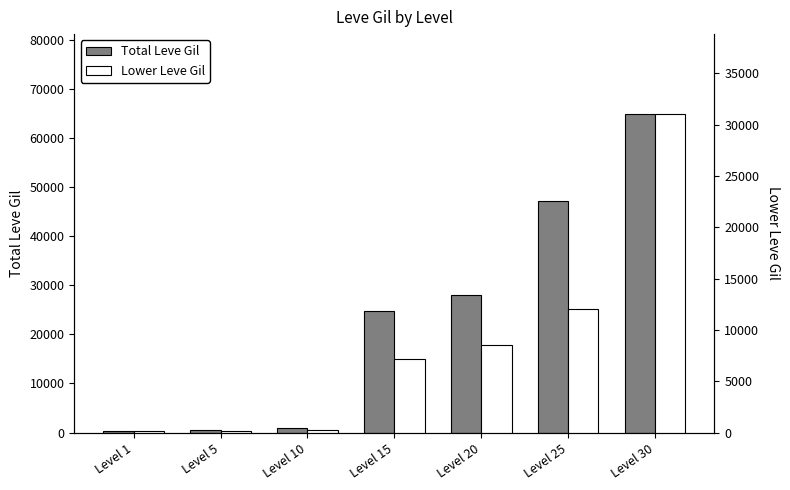

How many data points does each series have?

7